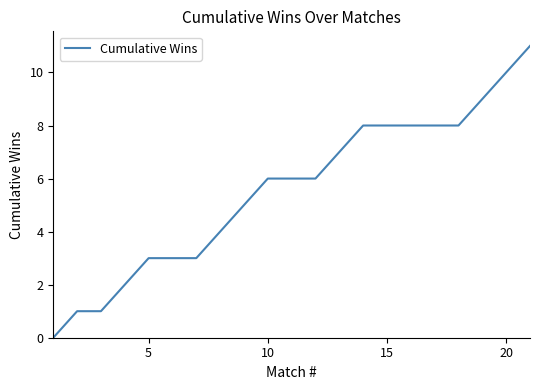

What is the difference between the maximum and minimum values?

11